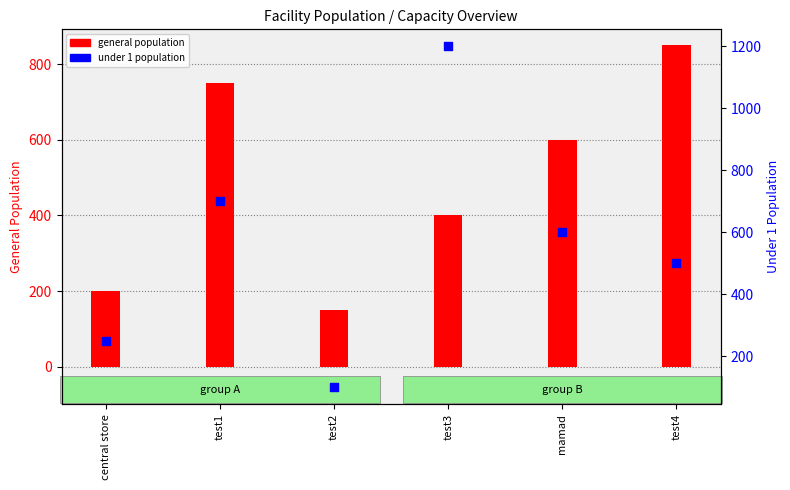

Which series has the largest total across all categories?

under 1 population